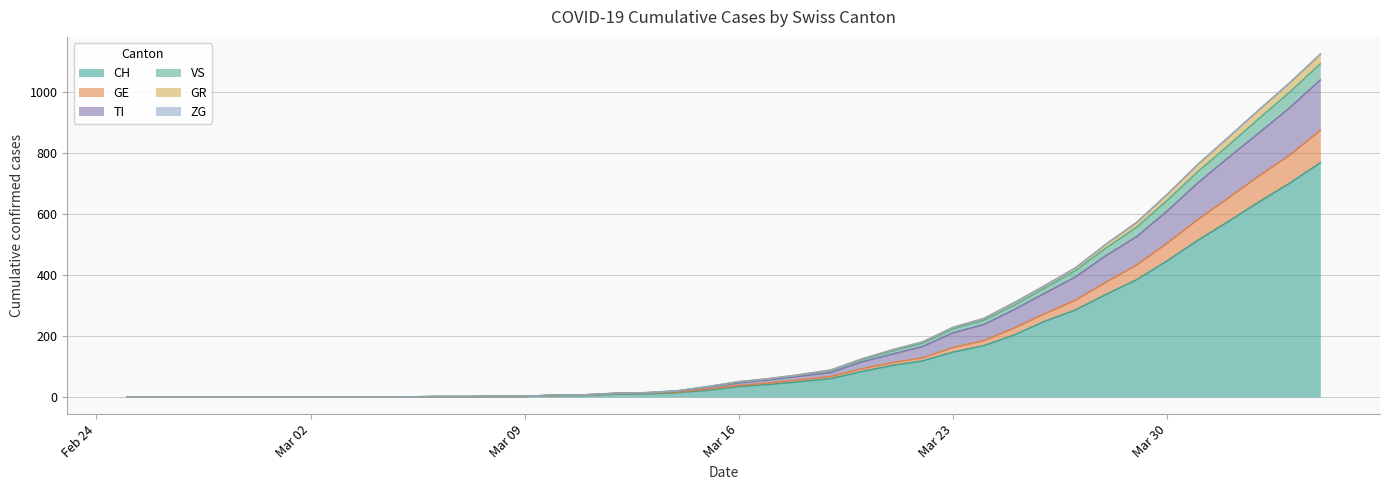

Does the chart display data point markers on the line(s)?

No